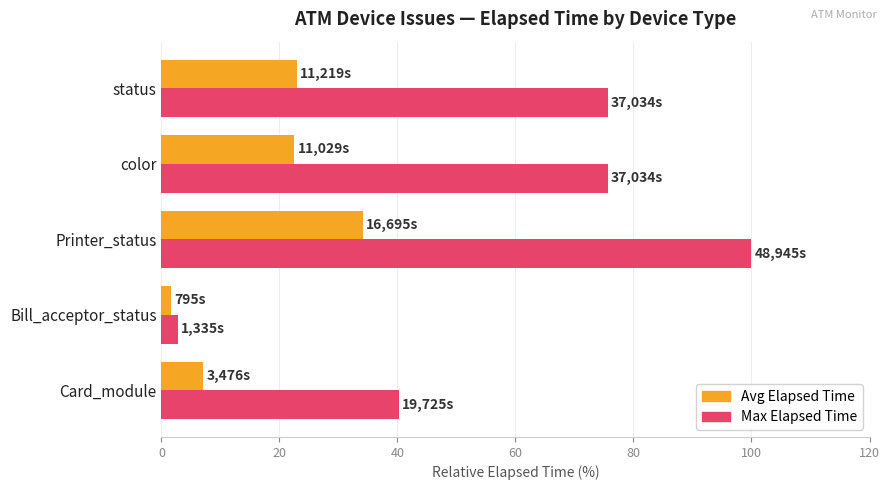

At which category does the chart reach its peak across all series?

Printer_status